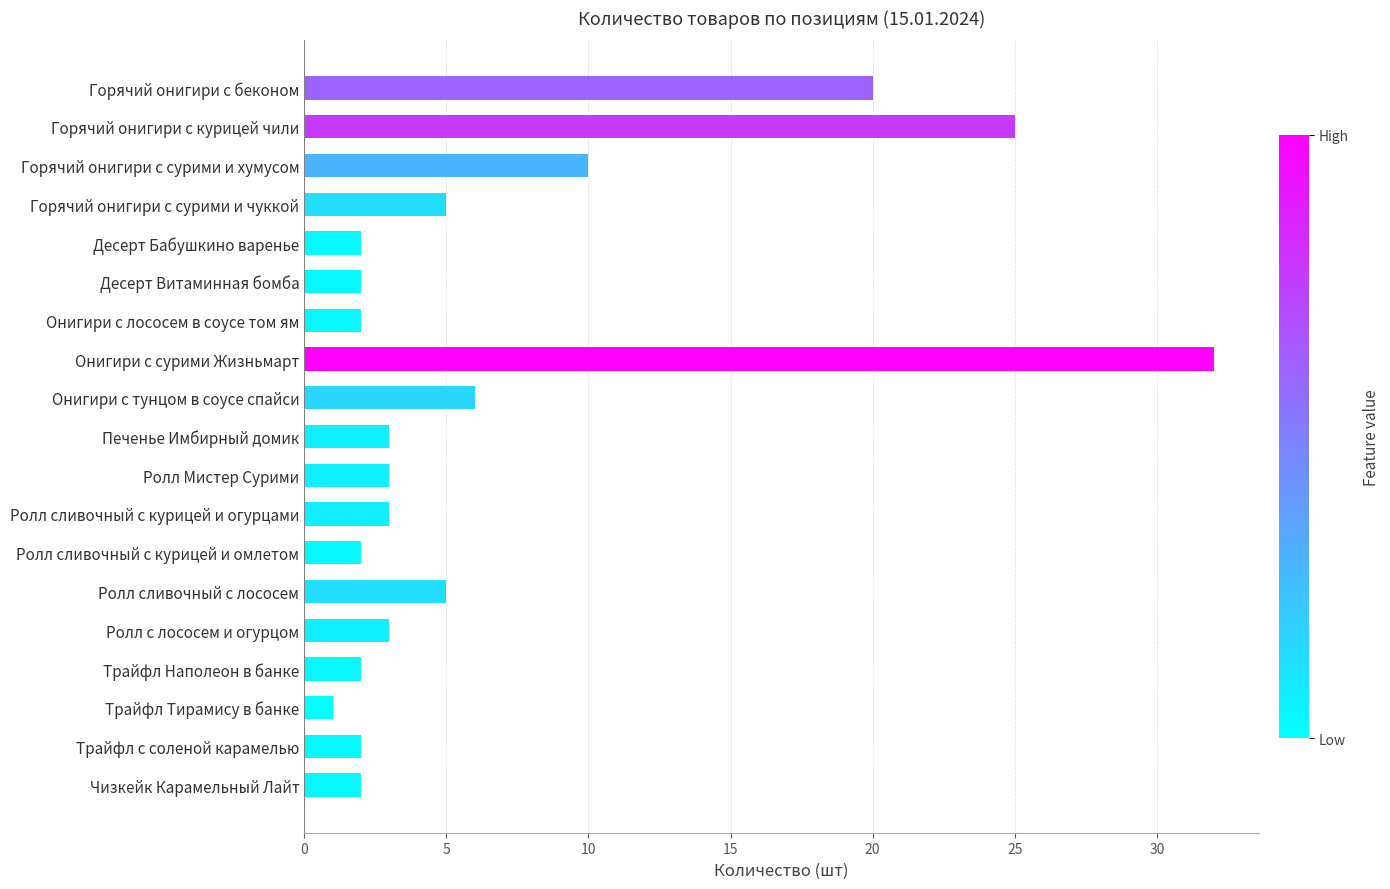

Reading top to bottom, transcribe all the data shown in this chart.

20	25	10	5	2	2	2	32	6	3	3	3	2	5	3	2	1	2	2